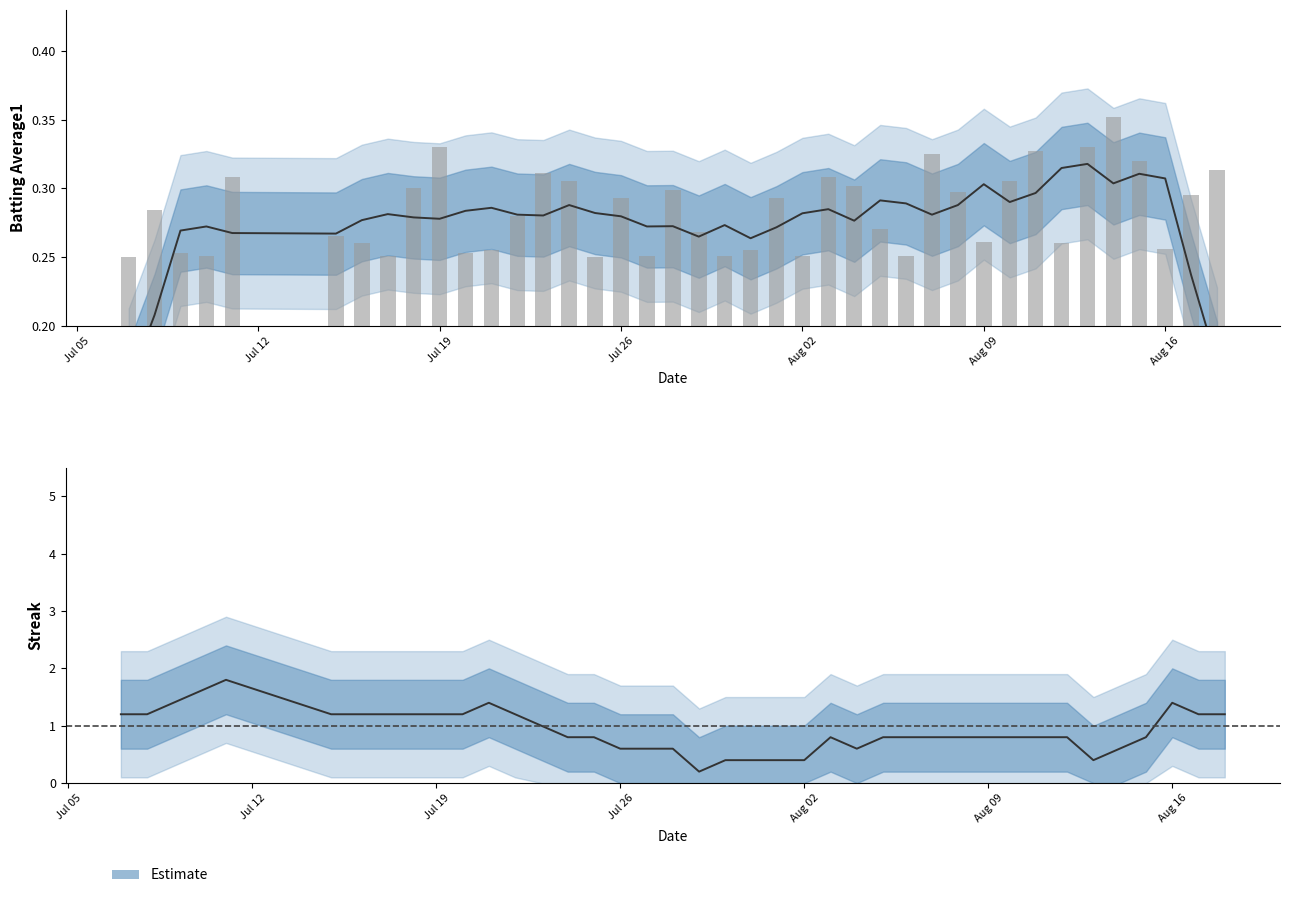

True or false: the data shows 0.1 at Aug 09.

False